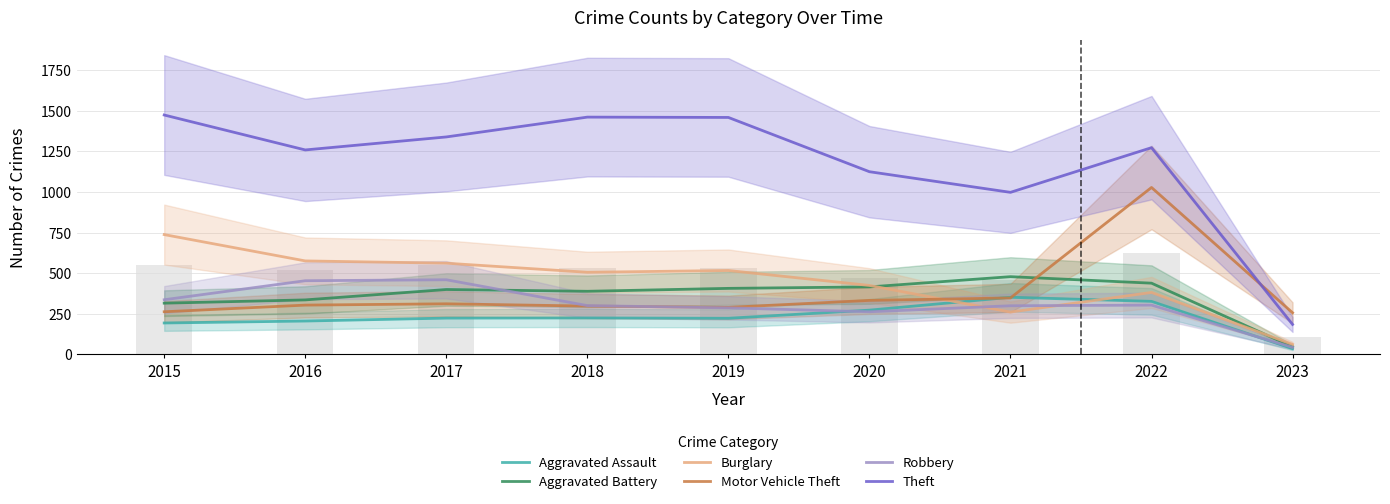

Is the value of Burglary at 2021 greater than the value of Theft at 2019?

No